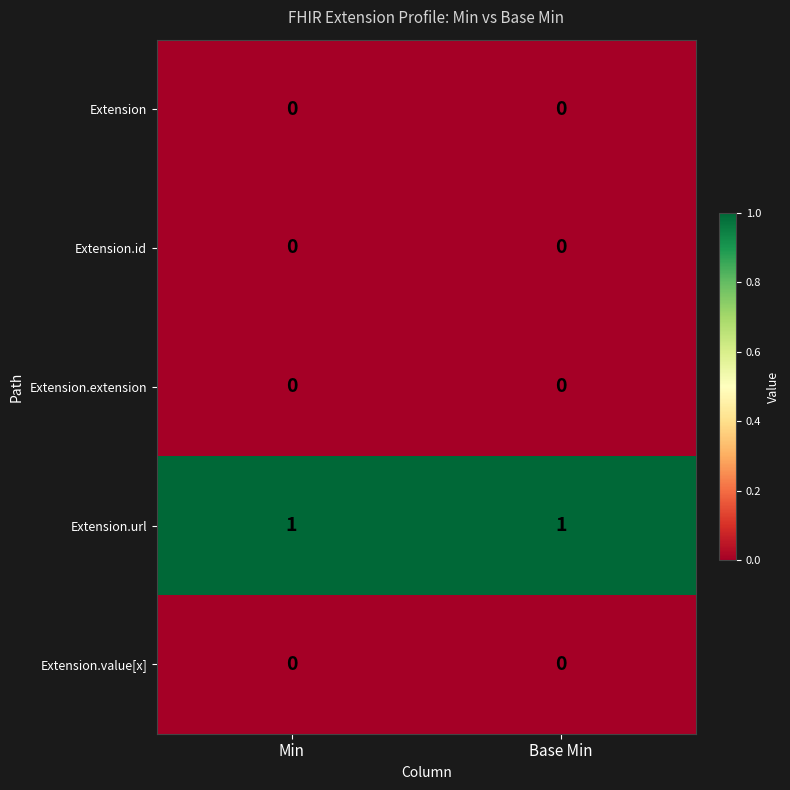

Reading right to left, transcribe all the data shown in this chart.

Extension: Base Min=0	Min=0
Extension.id: Base Min=0	Min=0
Extension.extension: Base Min=0	Min=0
Extension.url: Base Min=1	Min=1
Extension.value[x]: Base Min=0	Min=0